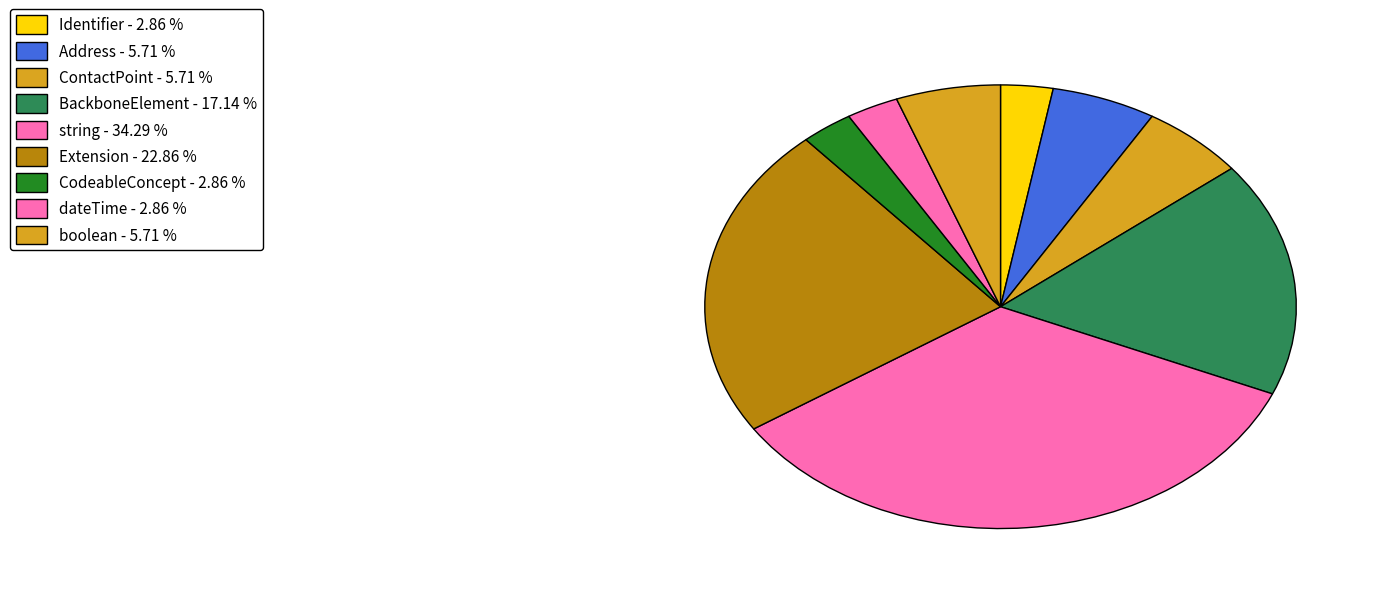

To the nearest percent, what percentage of the pie is CodeableConcept?

3%